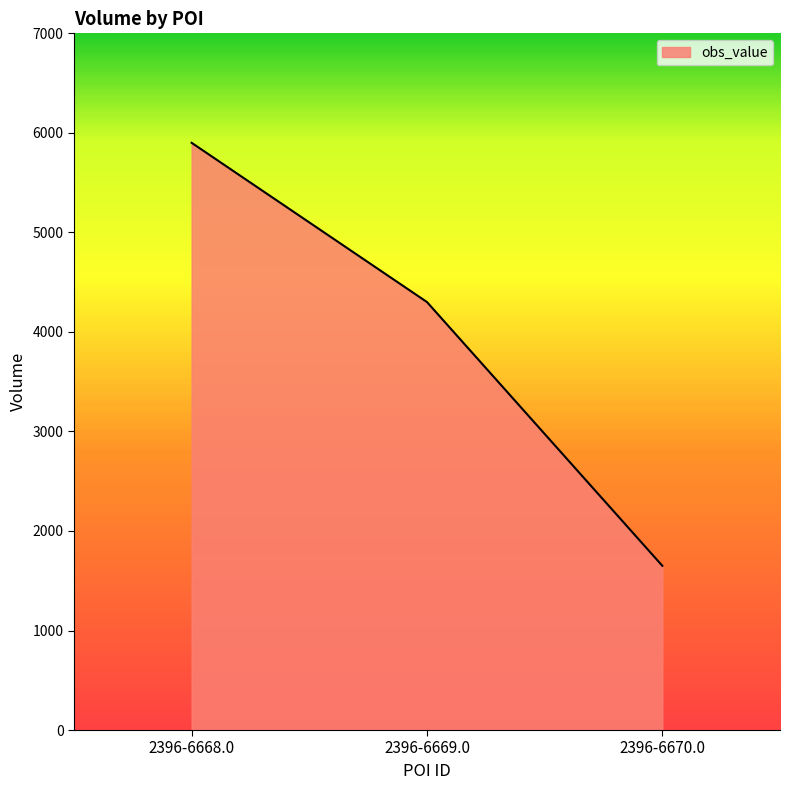

The chart shows a value of 6468 at 2396-6669.0. True or false?

False